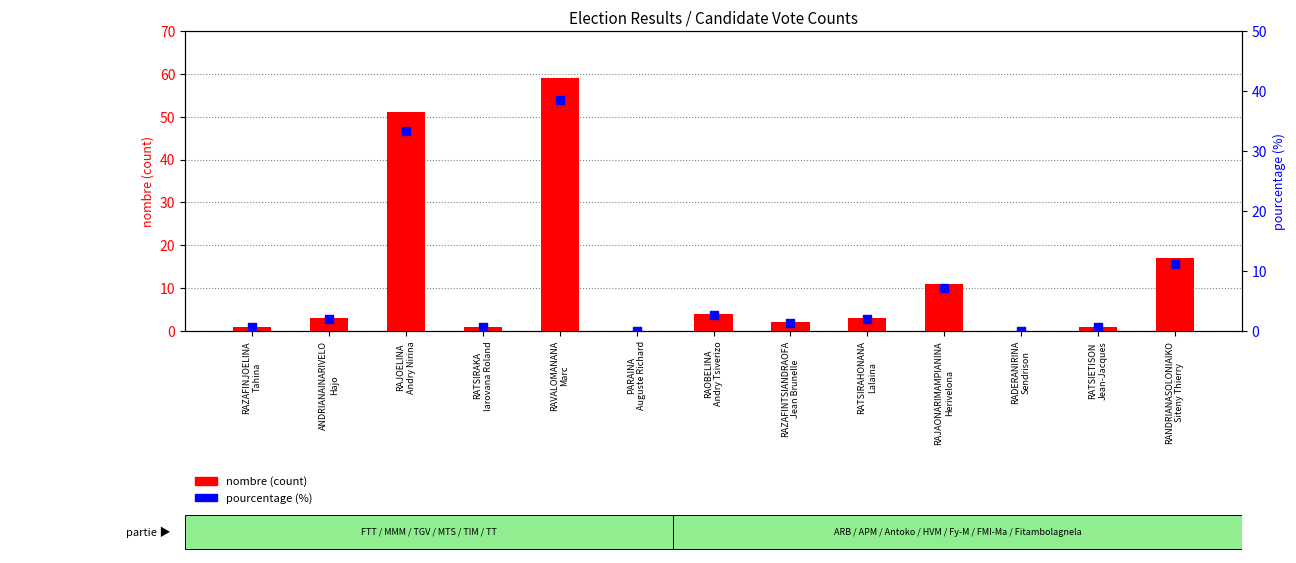

Is the value of nombre (count) at RADERANIRINA
Sendrison greater than the value of pourcentage (%) at RATSIRAKA
Iarovana Roland?

No